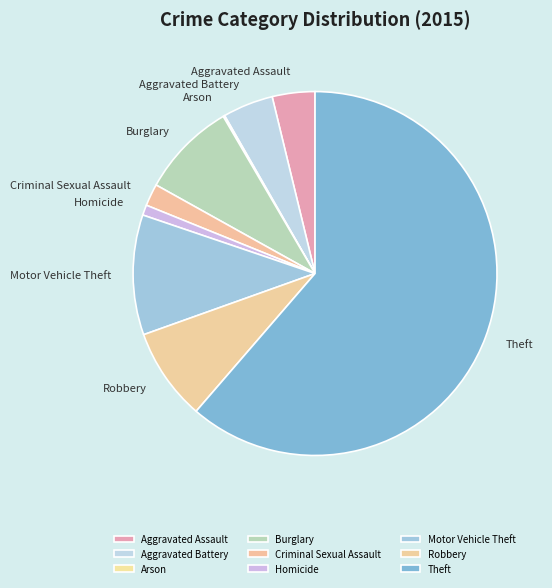

True or false: Burglary accounts for 1% of the total.

False